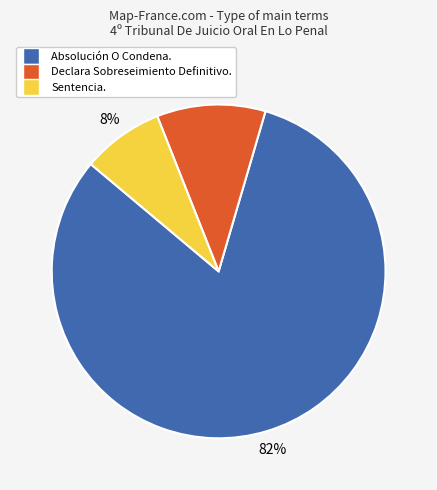

What percentage is the Declara Sobreseimiento Definitivo. slice, to the nearest percent?

11%